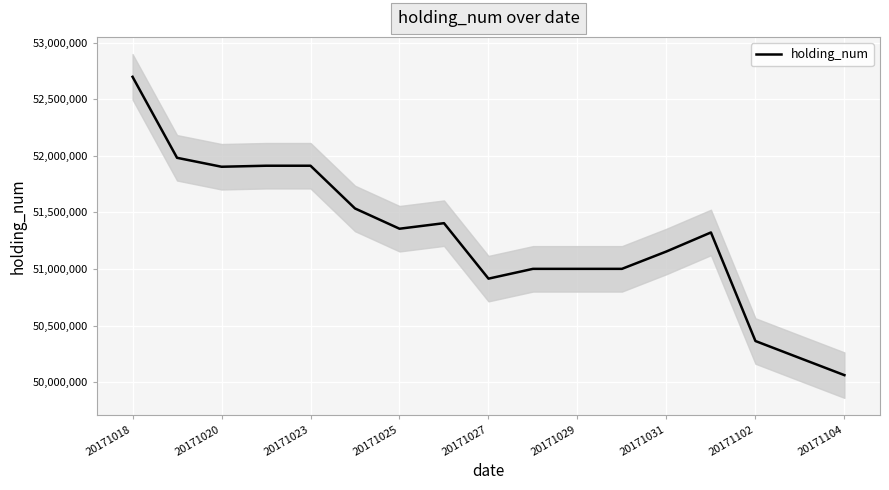

True or false: holding_num has a value of 12726289 at 20171104.

False